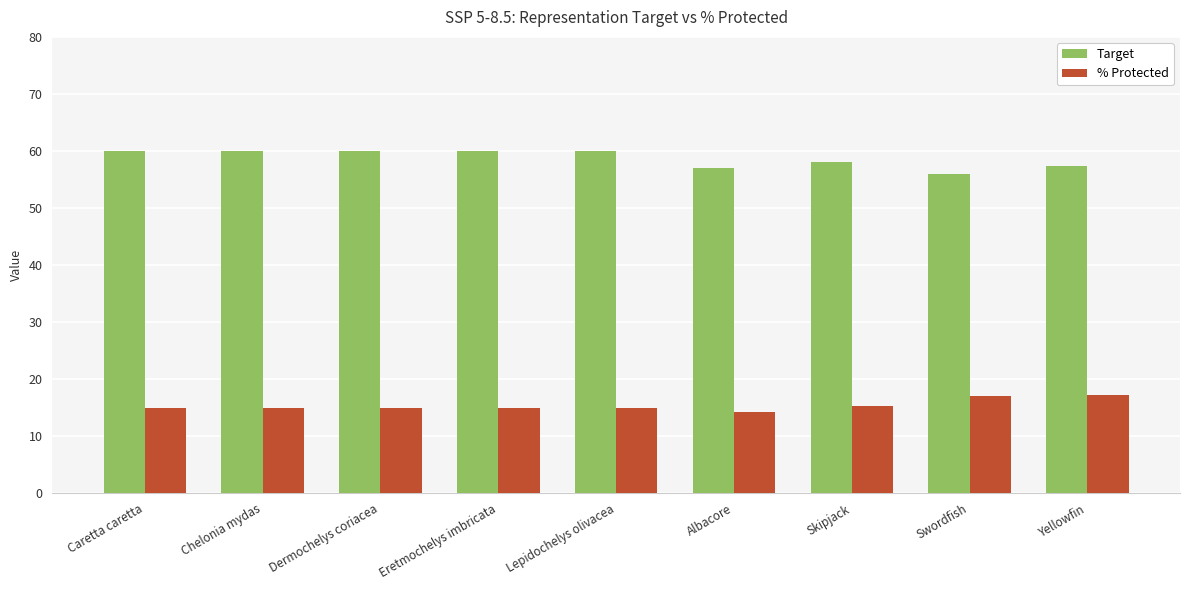

What is the minimum value shown in the chart?

14.3